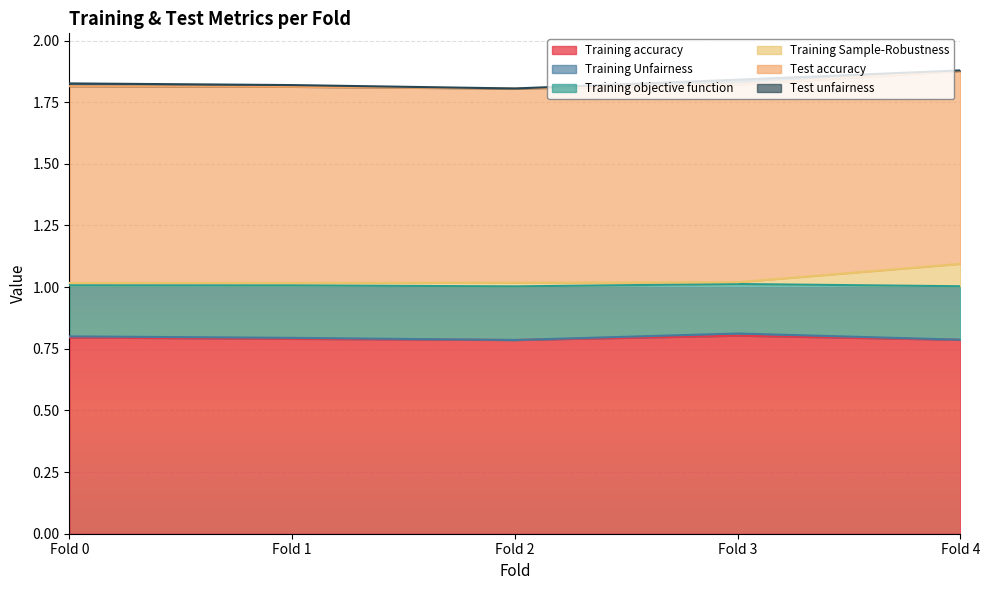

True or false: Training accuracy and Training Sample-Robustness cross at least once.

False